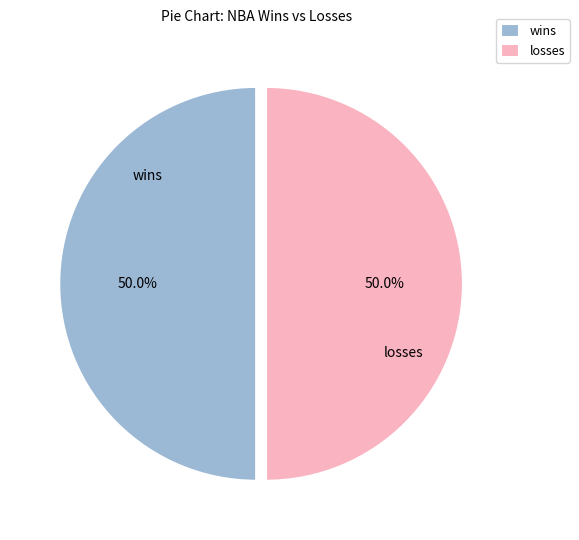

How many segments does this pie chart have?

2